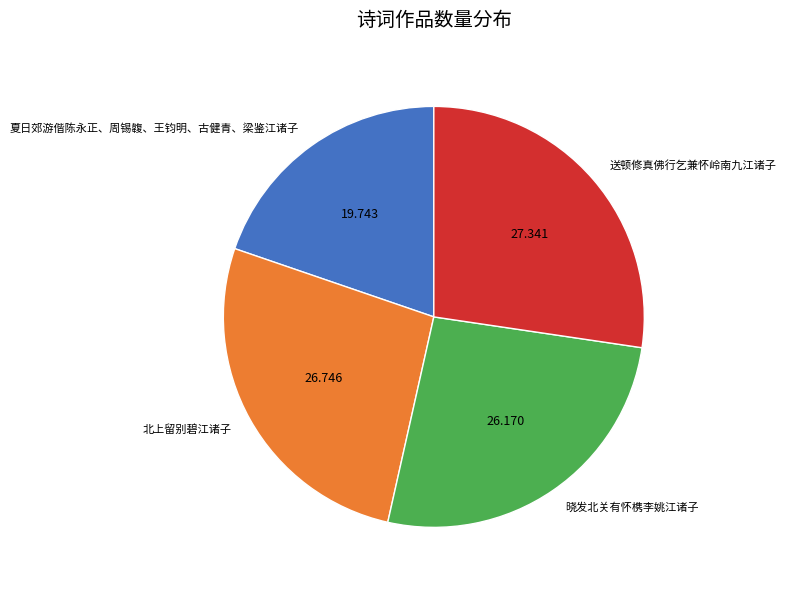

Is the sum of 北上留别碧江诸子 and 晓发北关有怀槜李姚江诸子 greater than half?

Yes